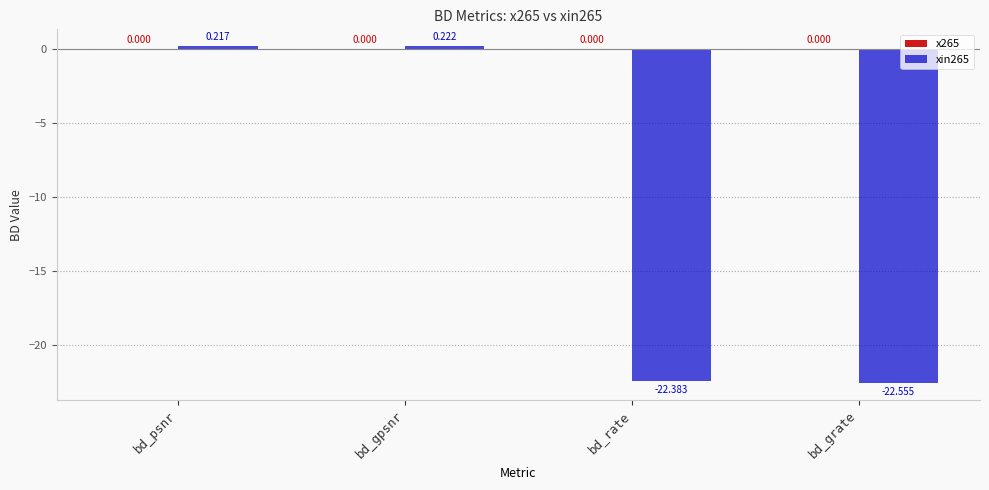

Where is the data nearest to the value -11?

bd_psnr